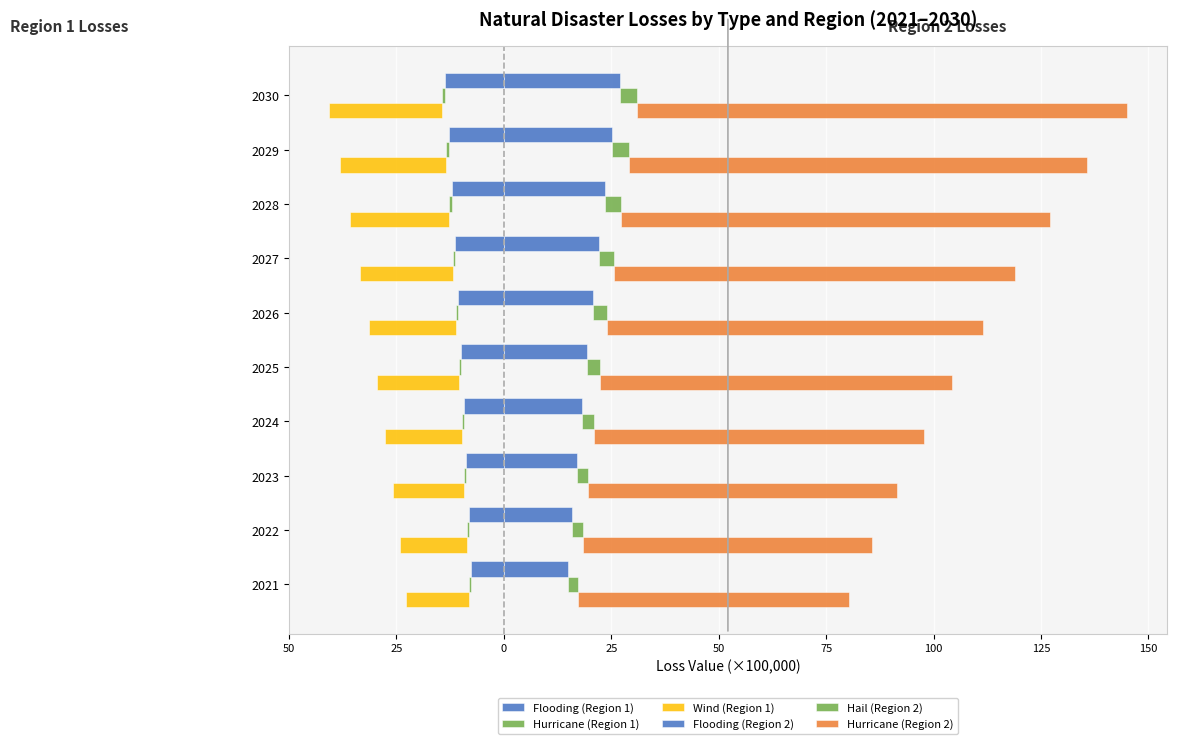

Which series has the widest spread of values?

Hurricane (Region 2)